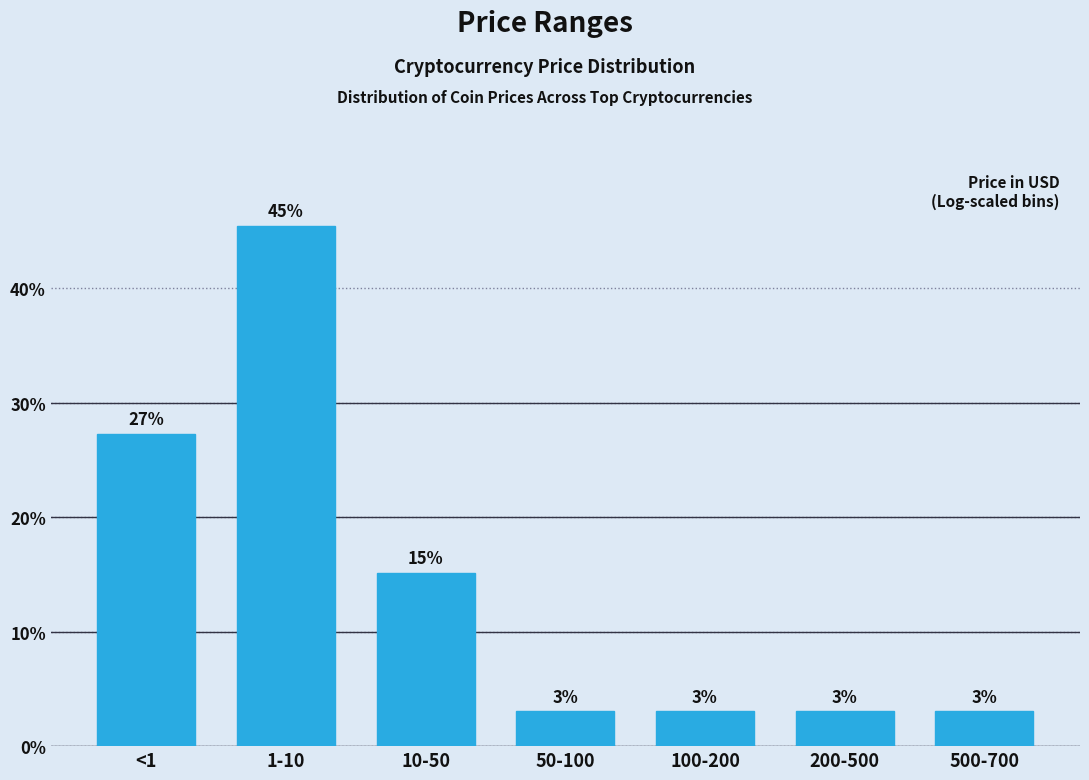

What is the greatest value displayed?

45.5